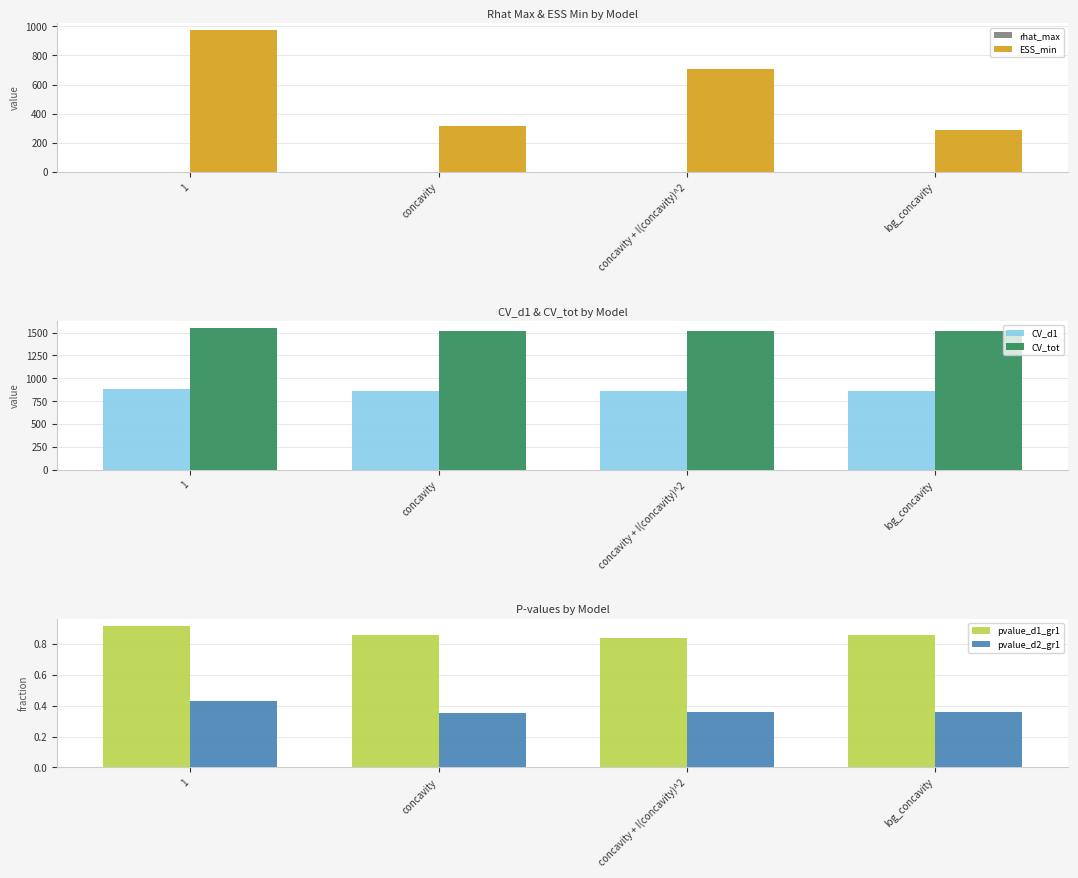

Which series has the widest spread of values?

ESS_min